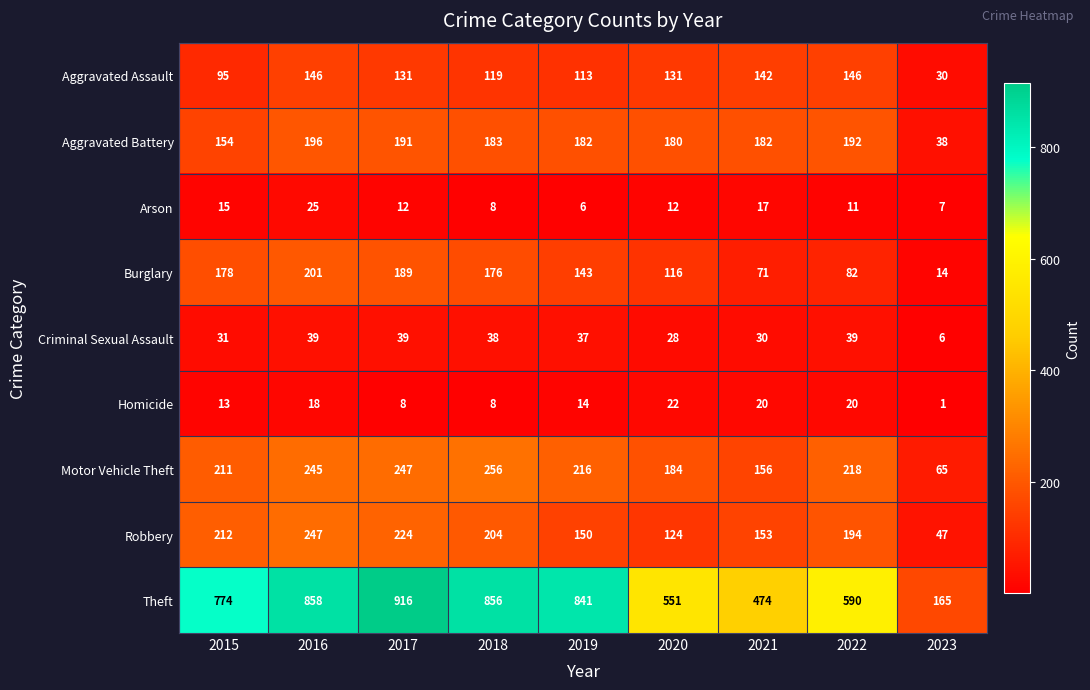

The Aggravated Battery series shows 324 at 2017. True or false?

False